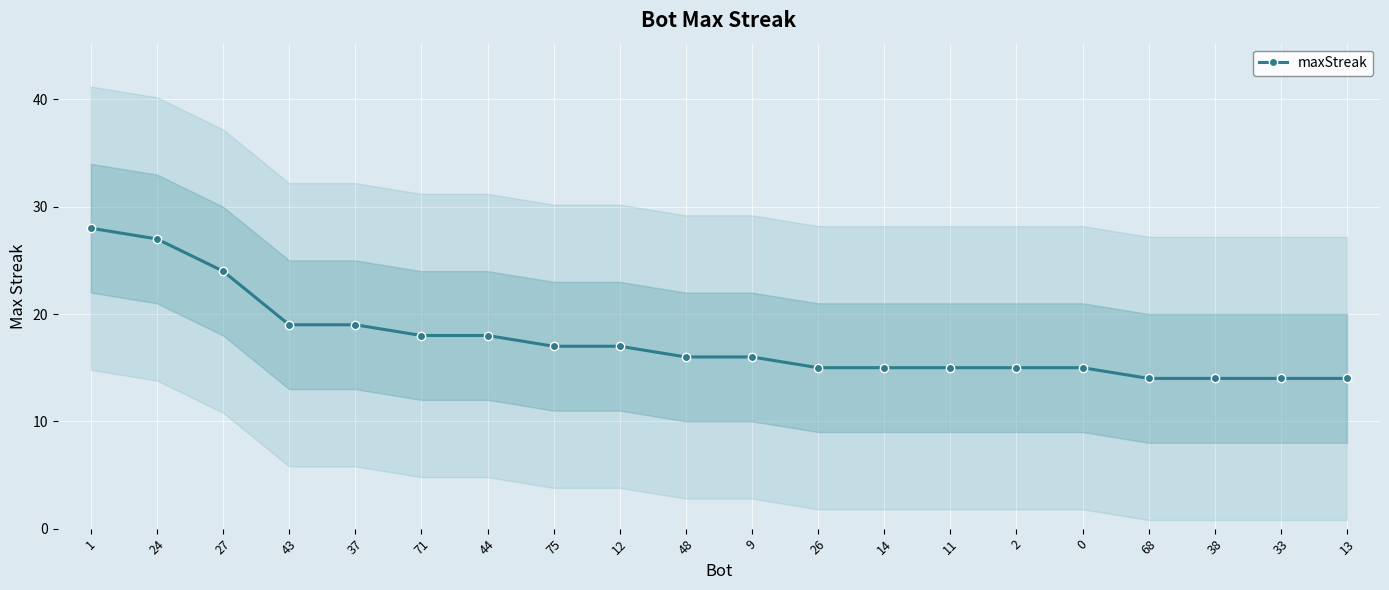

List the labels in order of value, largest first.

1, 24, 27, 43, 37, 71, 44, 75, 12, 48, 9, 26, 14, 11, 2, 0, 68, 38, 33, 13